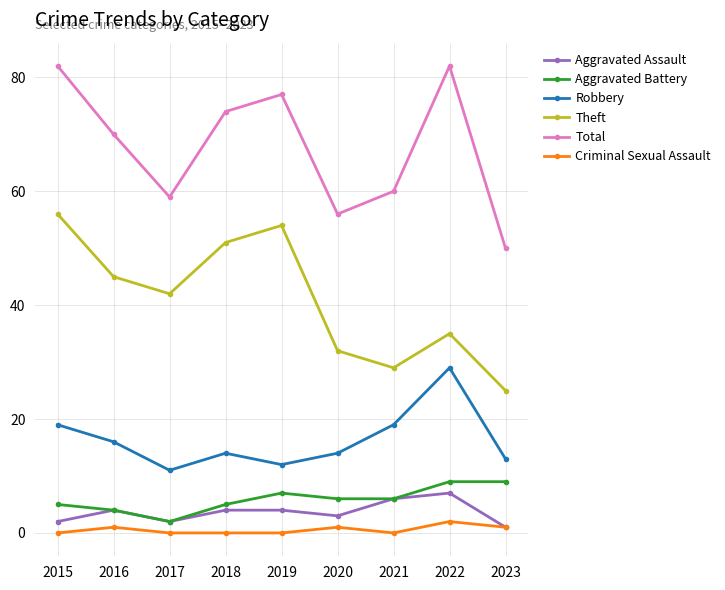

Is the value of Aggravated Assault at 2017 greater than the value of Aggravated Battery at 2016?

No